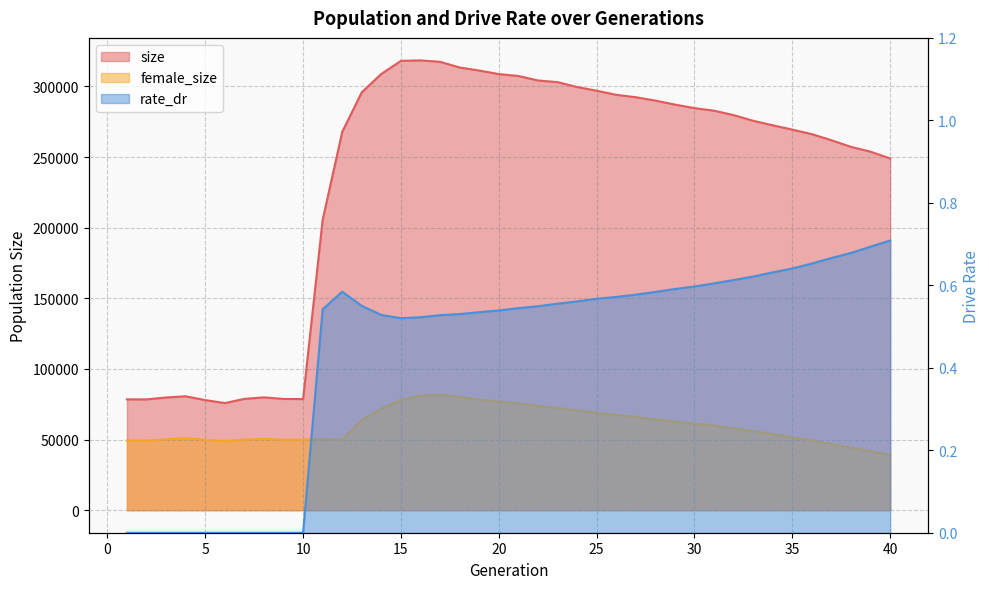

What is the average value of the female_size series?

59911.1